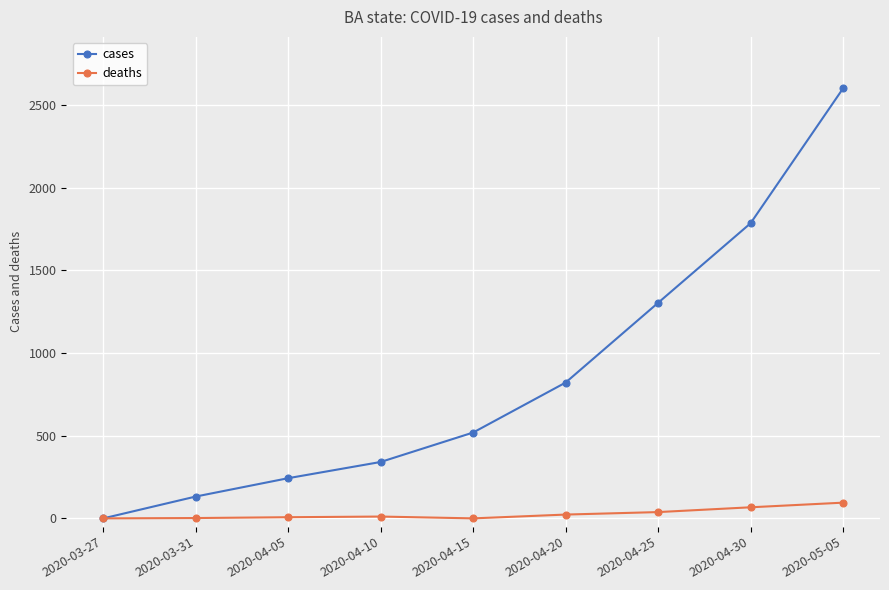

How many positive values does the cases series have?

8